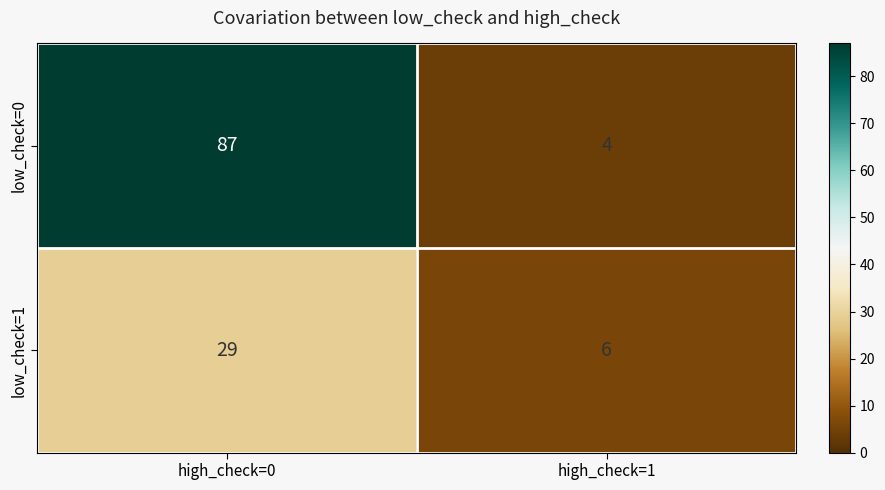

Which series has the largest range (max minus min)?

low_check=0